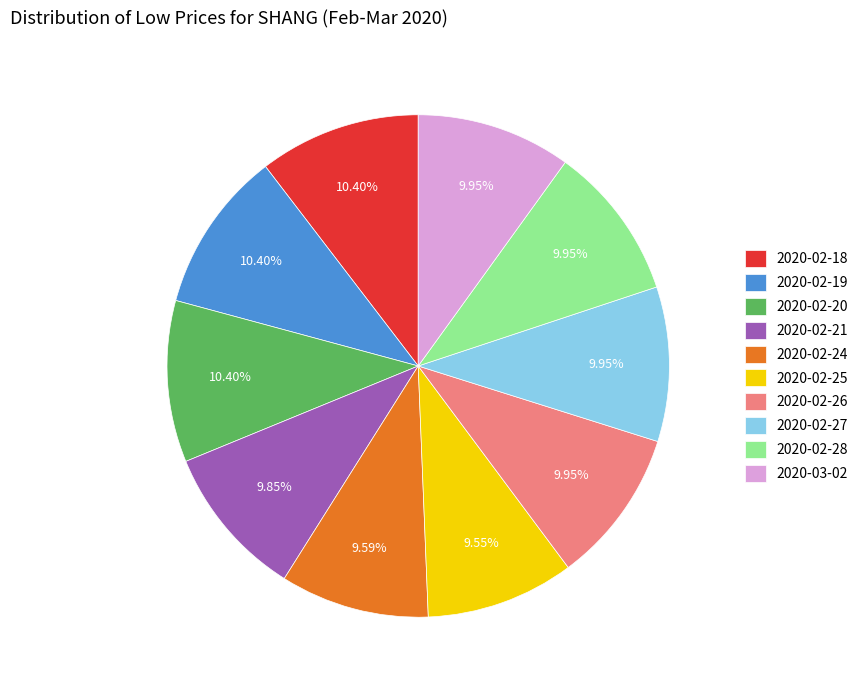

To the nearest percent, what is the difference between the largest and smallest slice percentages?

1%